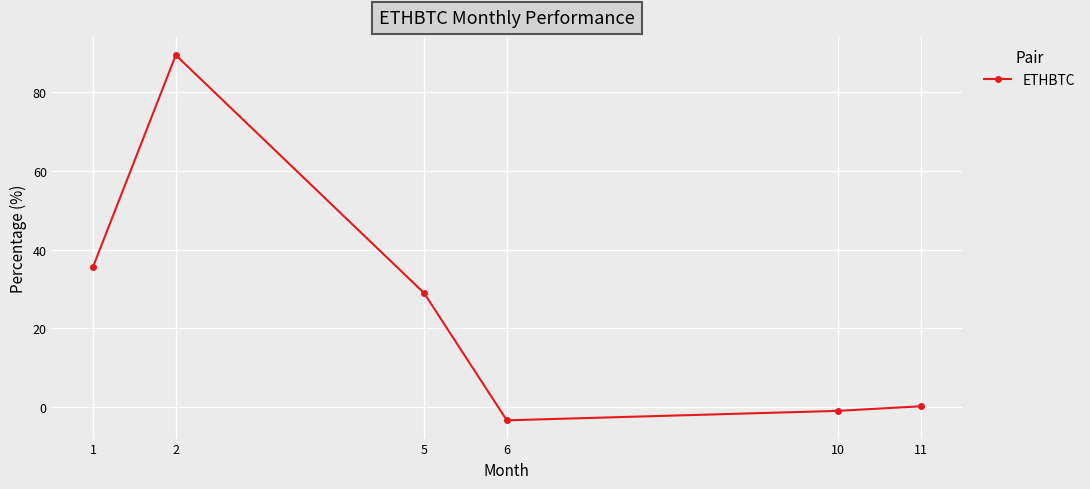

The value at 6 is -3.4. True or false?

True